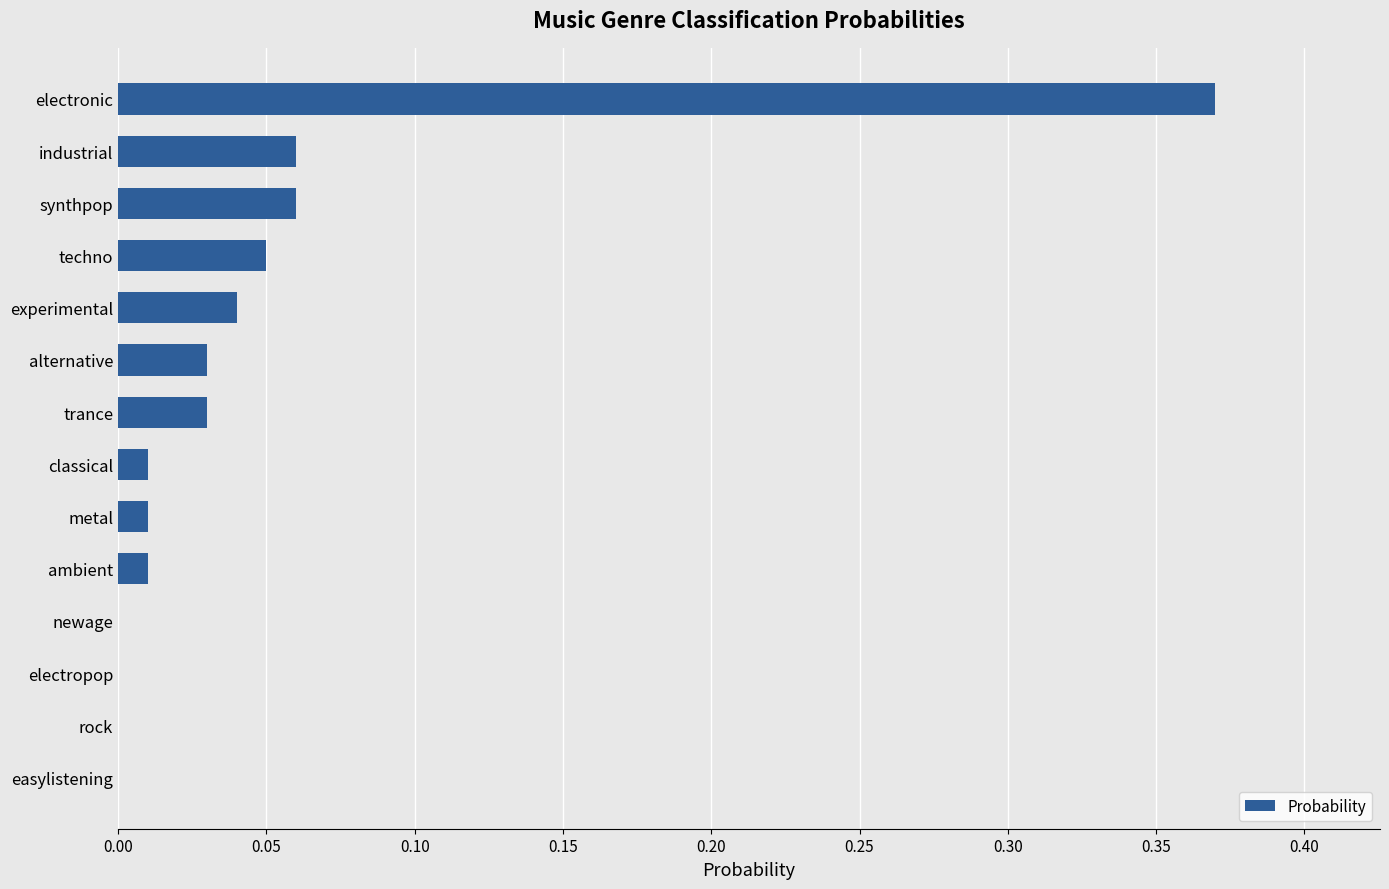

True or false: the data shows 0.0 at ambient.

True